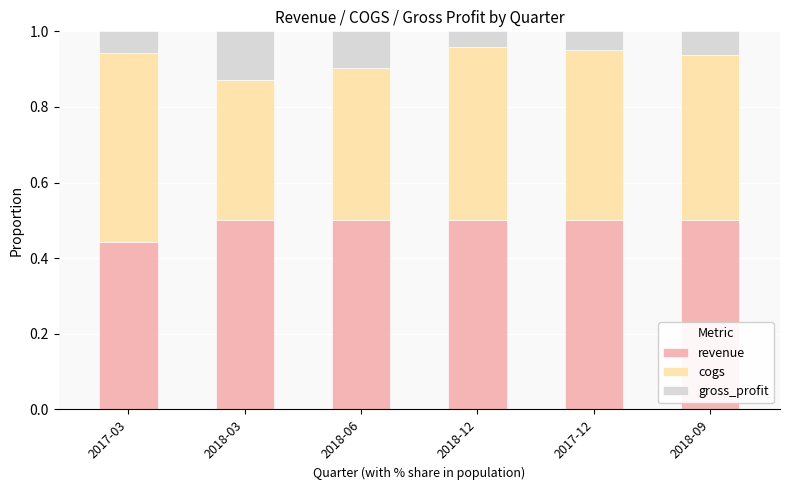

The revenue series shows 0.5 at 2018-03. True or false?

True